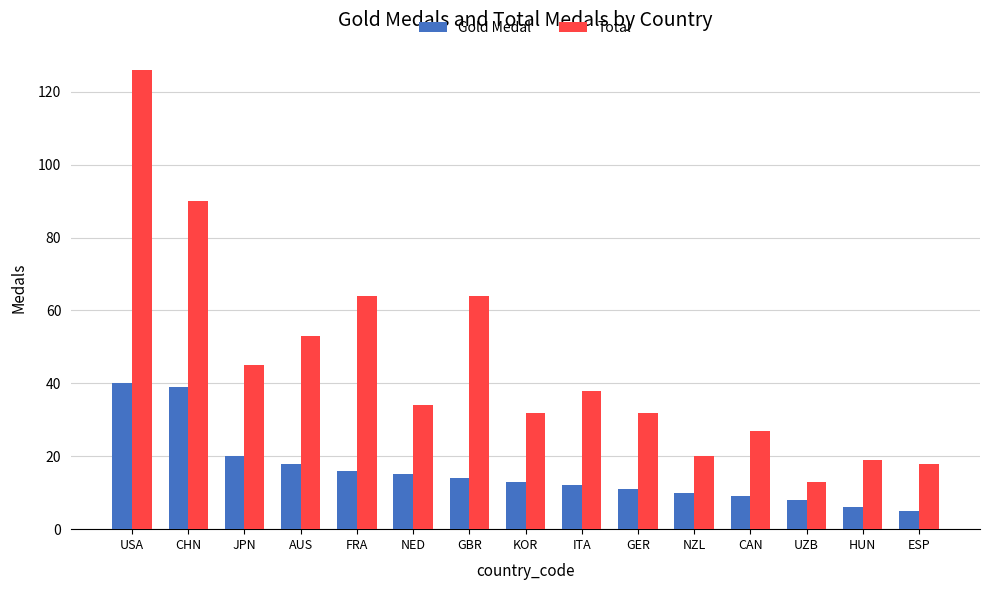

Where does the Total series first go above 34?

USA